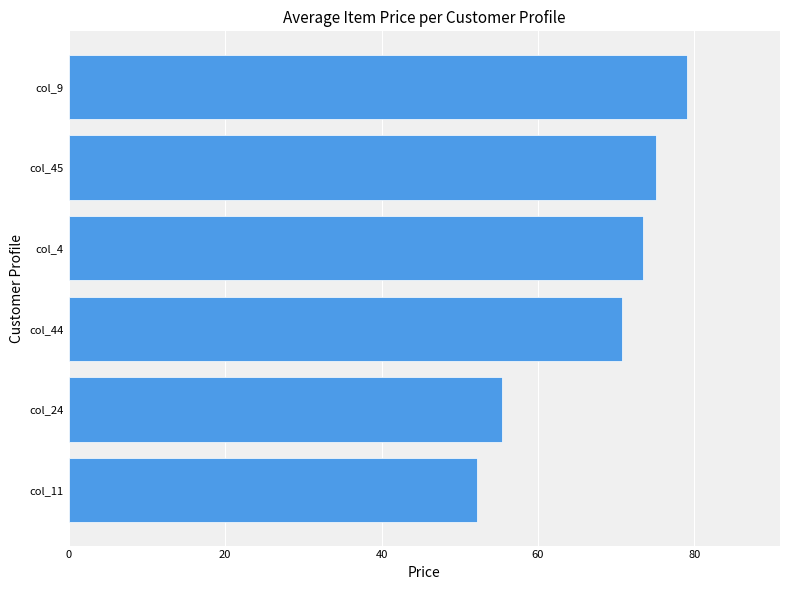

List the labels in order of value, largest first.

col_9, col_45, col_4, col_44, col_24, col_11